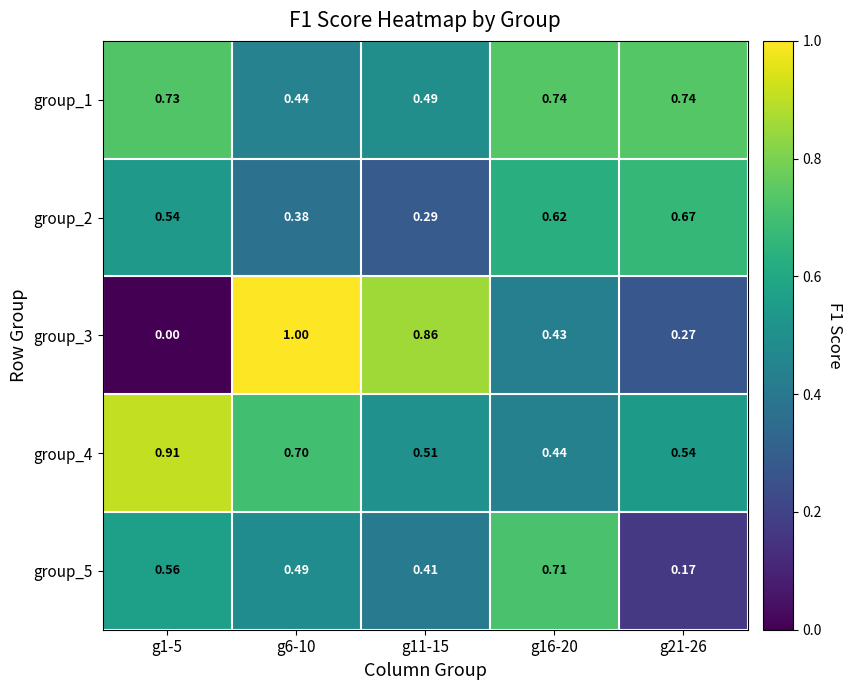

Is the value of group_5 at g11-15 greater than the value of group_2 at g16-20?

No